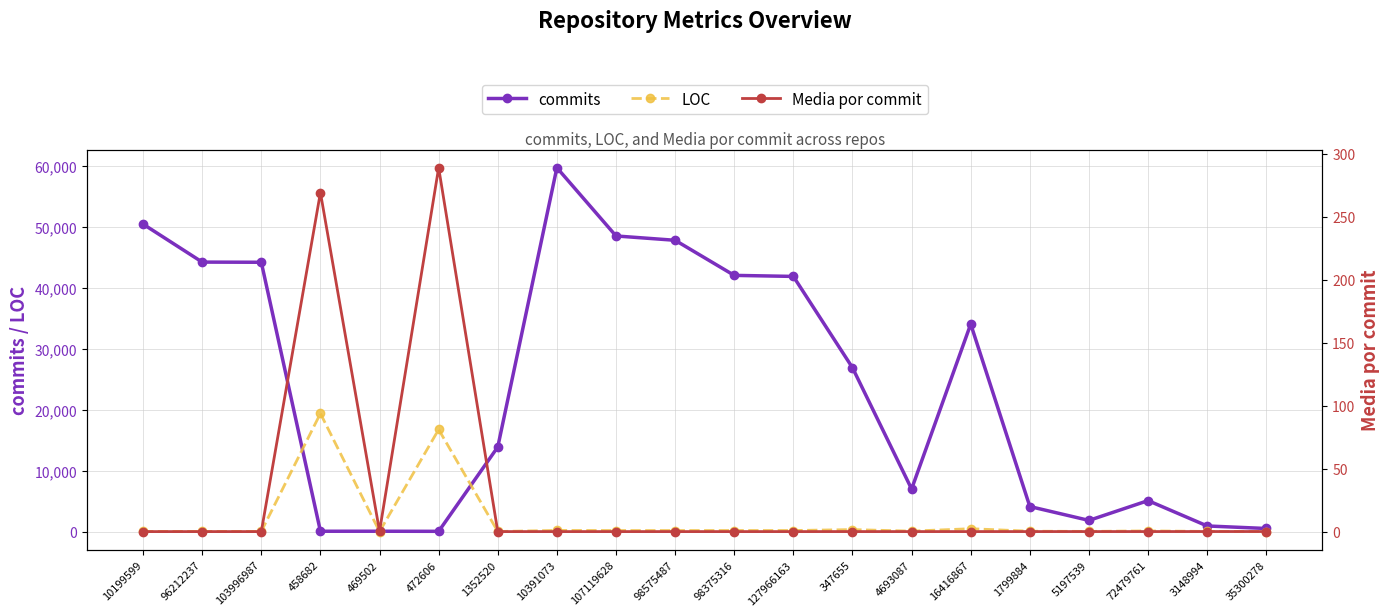

What is the value of the LOC point at the 18th from the left?

128